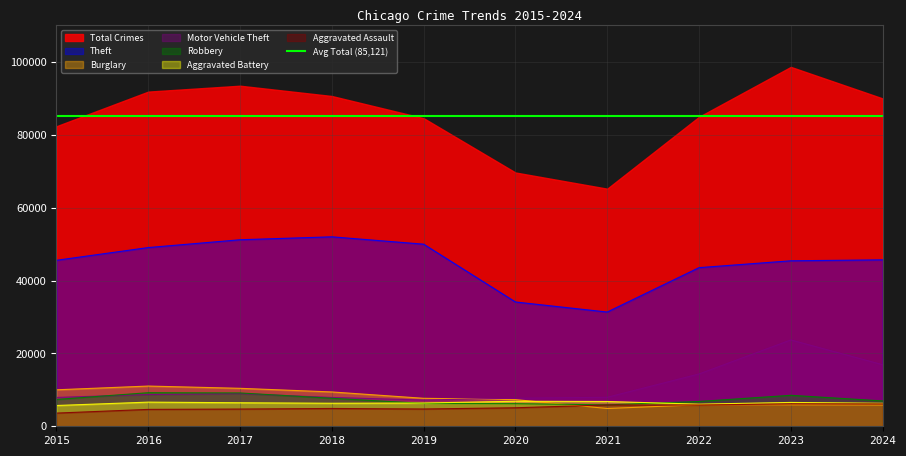

Does the chart display data point markers on the line(s)?

No